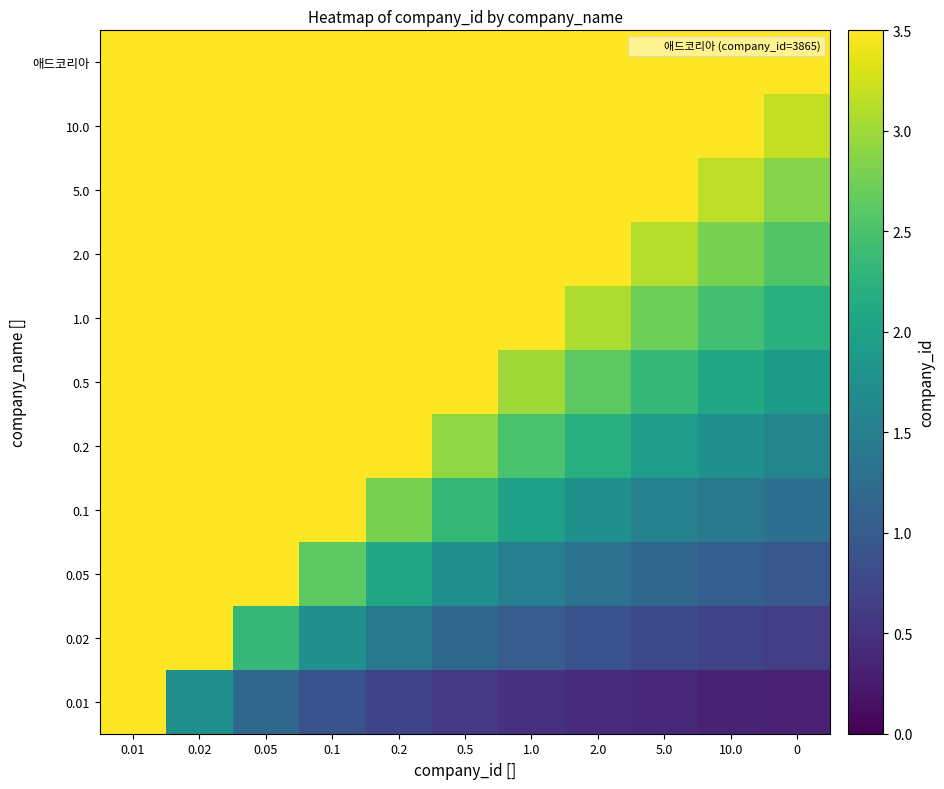

What is the difference between the highest and lowest values at 0.05?

2.3